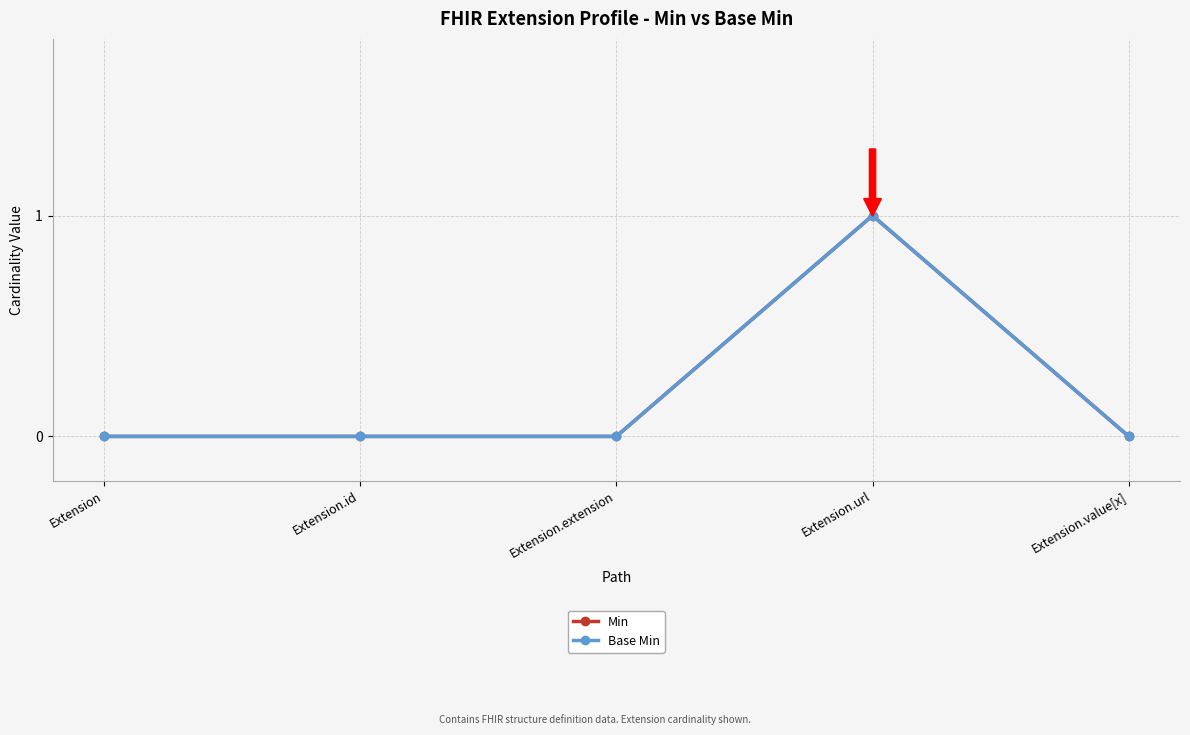

How many lines are shown in the chart?

2